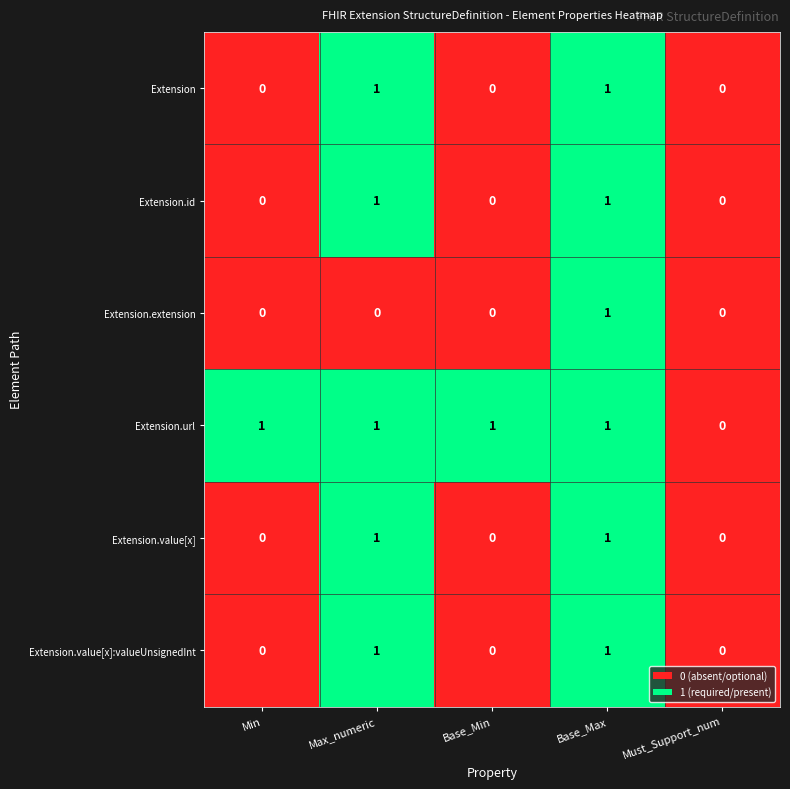

True or false: Extension.extension has a value of 1 at Must_Support_num.

False